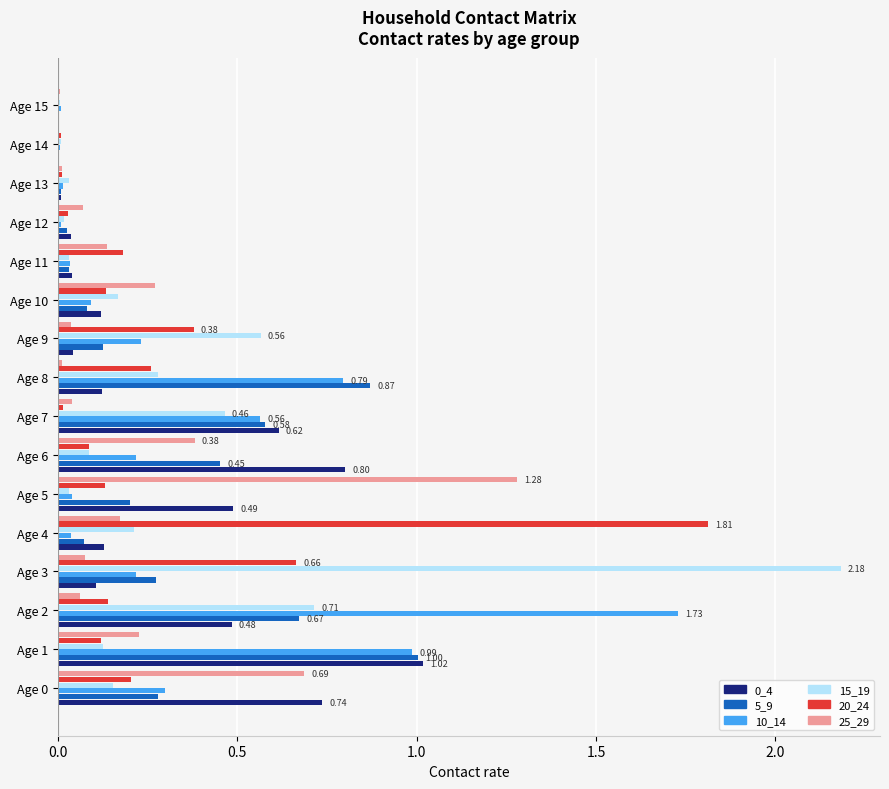

Is the value of 15_19 at Age 5 greater than the value of 10_14 at Age 7?

No